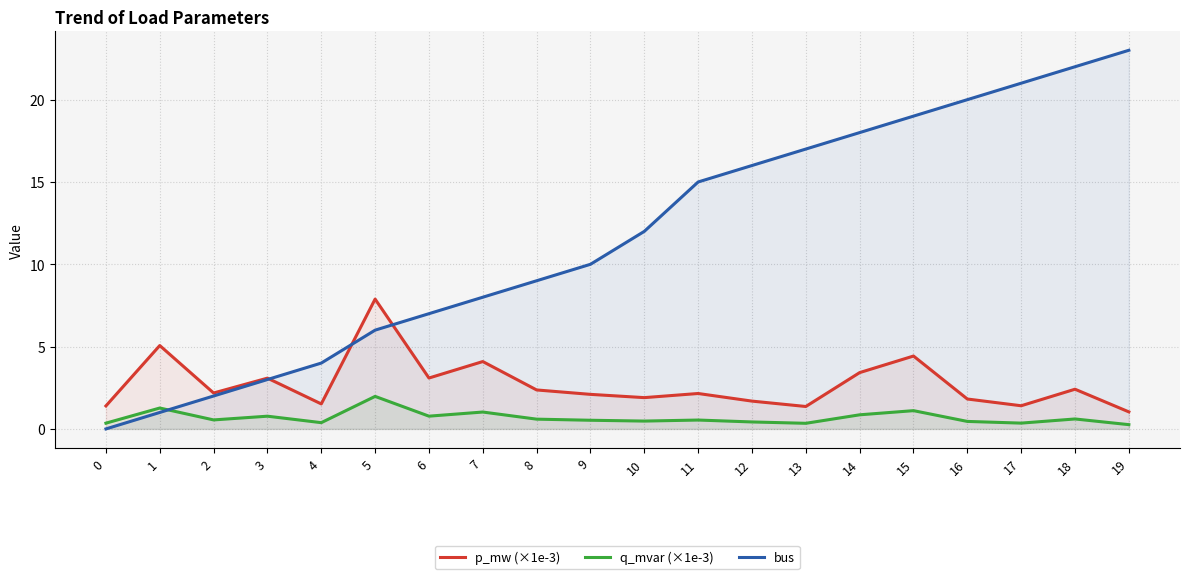

What is the highest value of the p_mw (×1e-3) series?

7.9